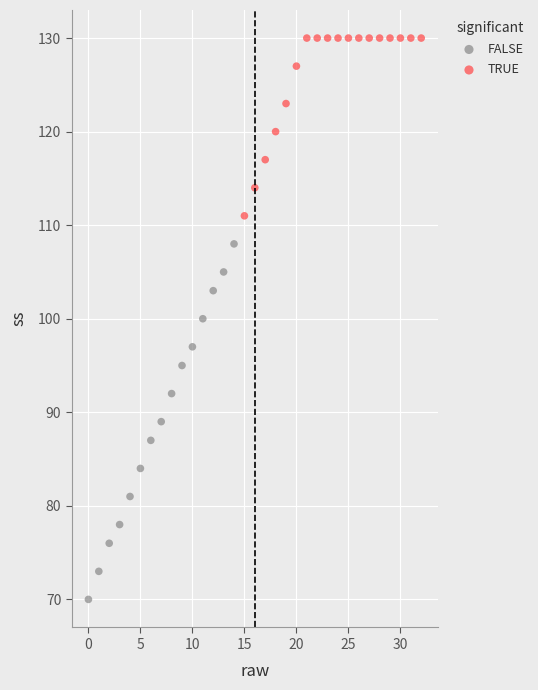

Which series reaches the maximum Y coordinate?

TRUE